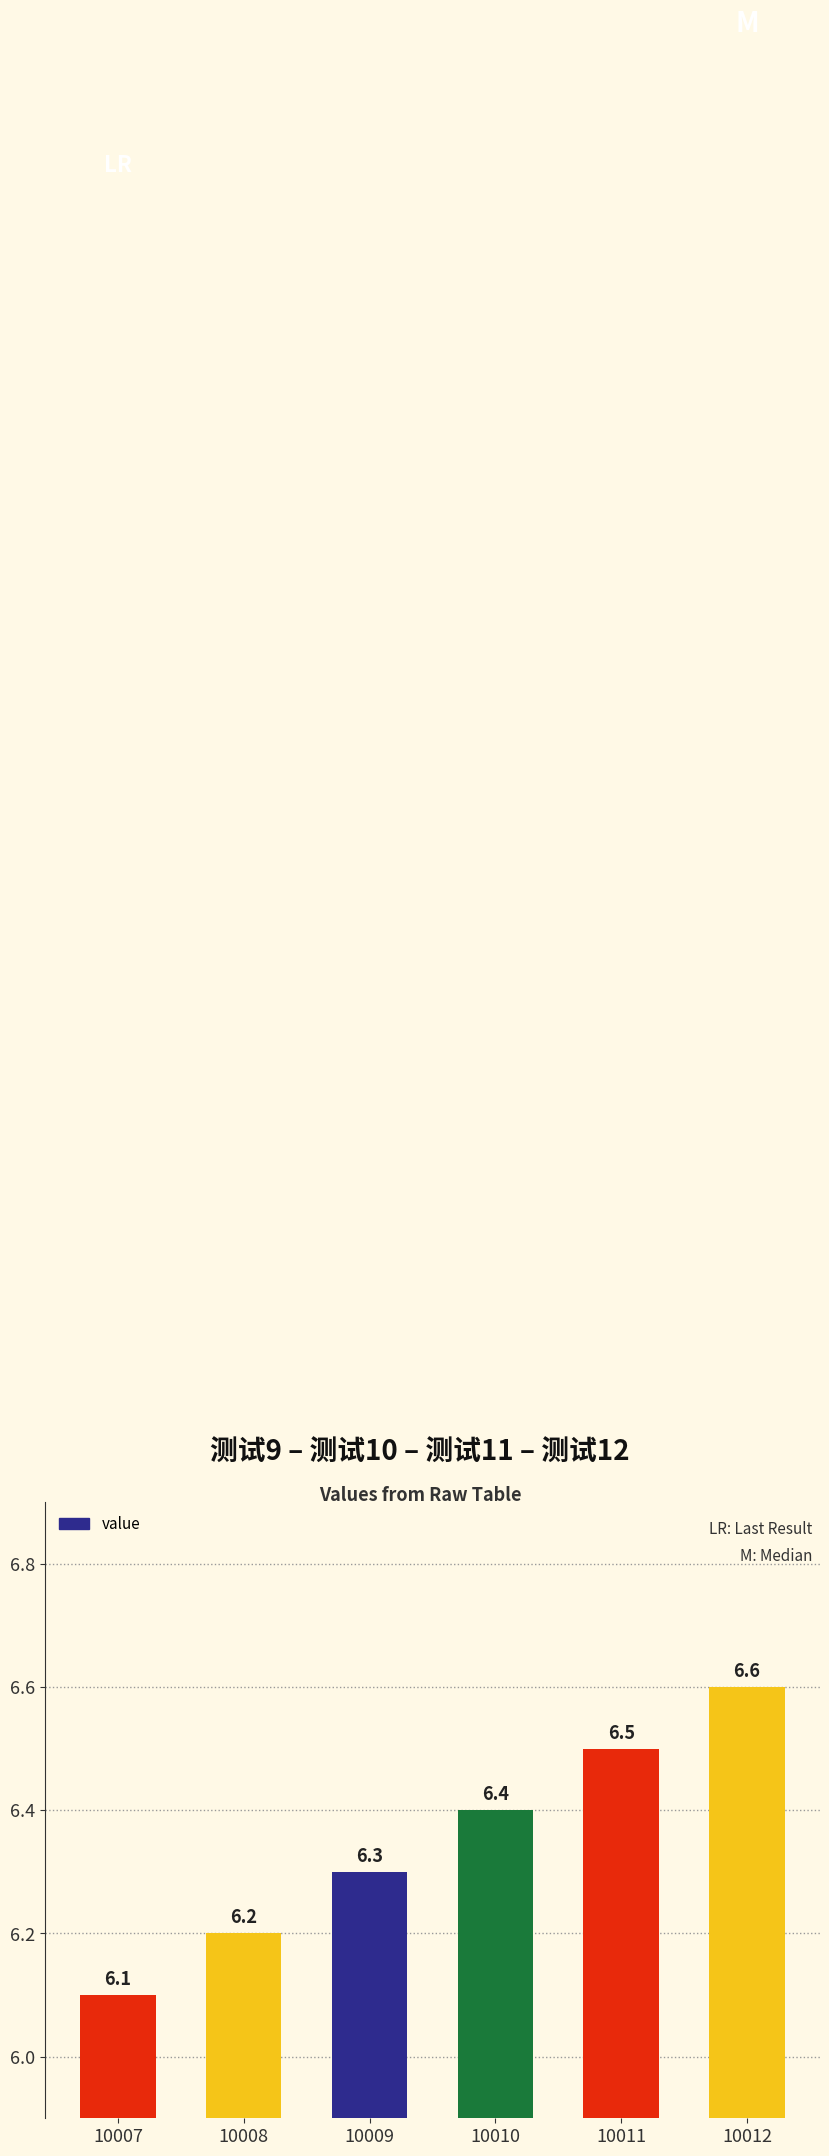

How many values are between 6 and 7?

6